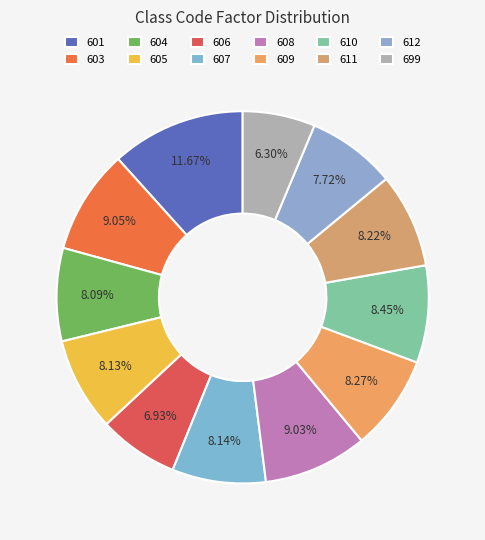

Between 608 and 606, which is larger?

608